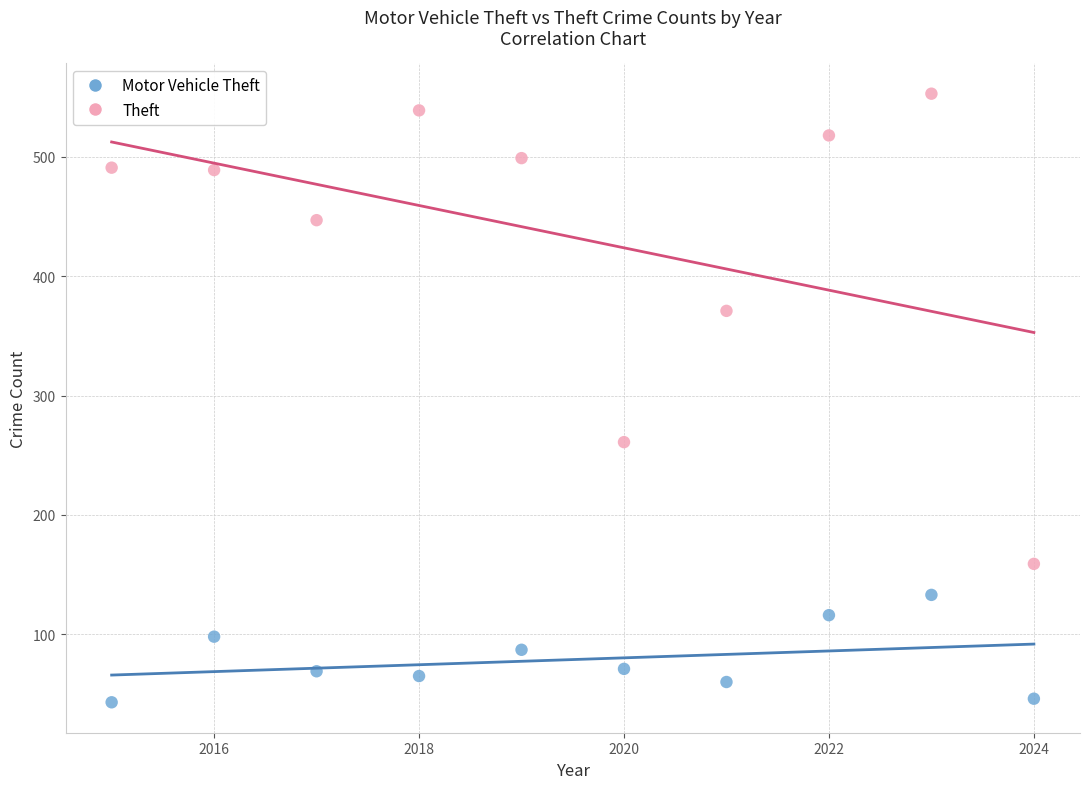

What are all the series names shown in the legend?

Motor Vehicle Theft, Theft